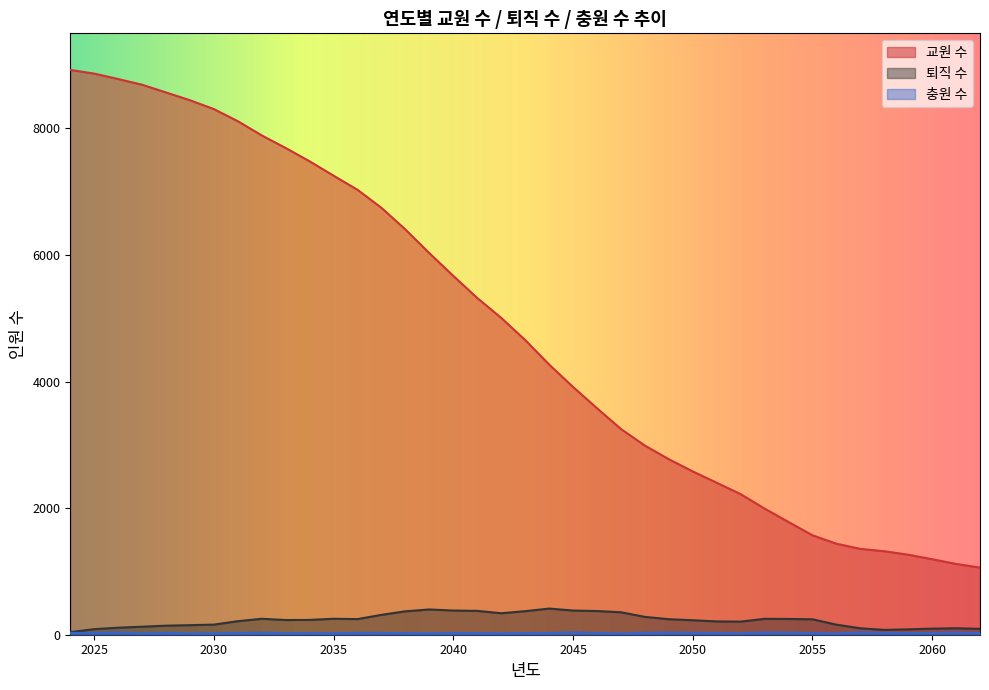

How many series are shown in this chart?

3